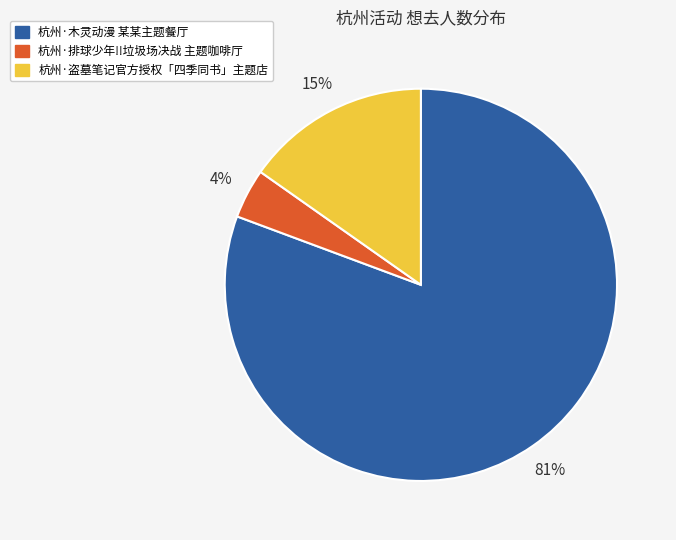

Between 杭州·盗墓笔记官方授权「四季同书」主题店 and 杭州·木灵动漫 某某主题餐厅, which is larger?

杭州·木灵动漫 某某主题餐厅